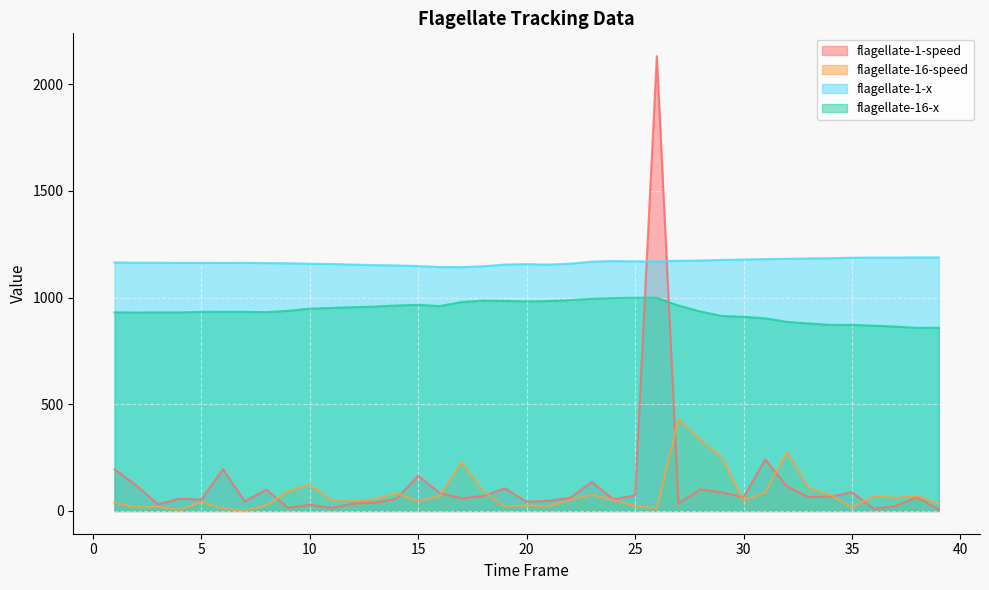

How many lines are shown in the chart?

4